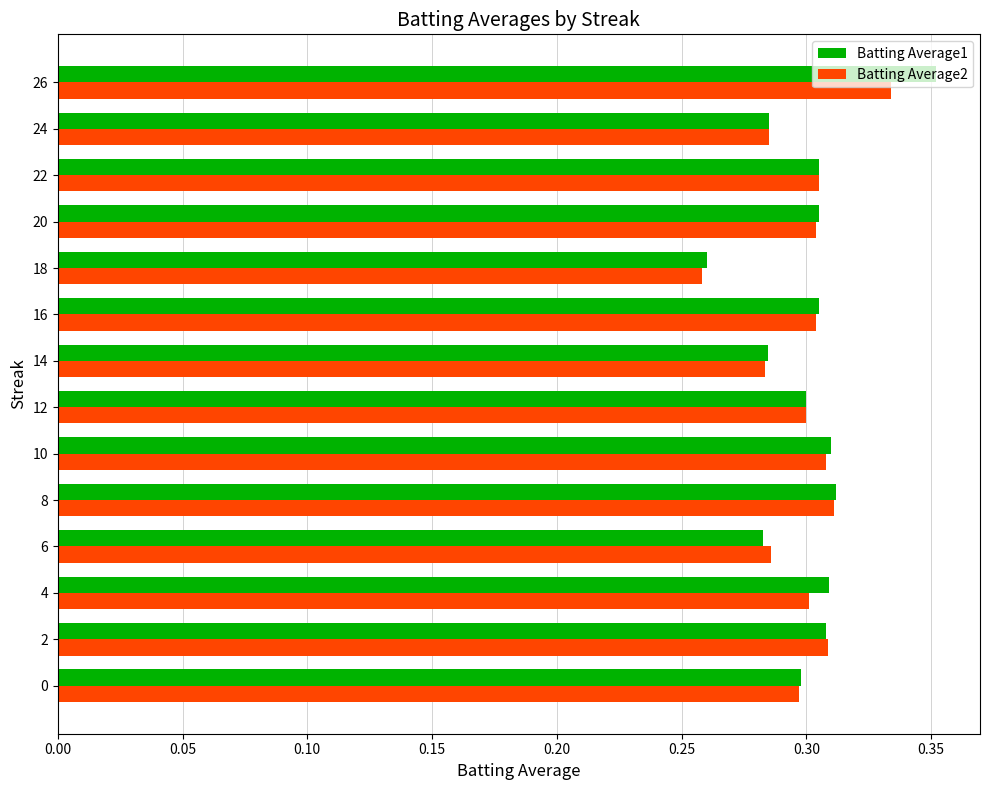

Between 0 and 26, which series saw the biggest shift?

Batting Average1